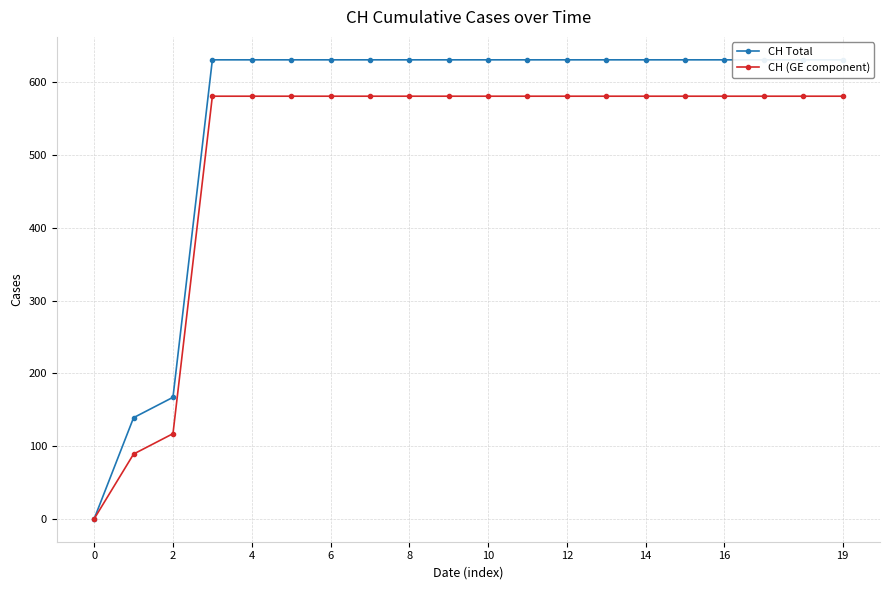

How many values in the CH (GE component) series are below 581?

3